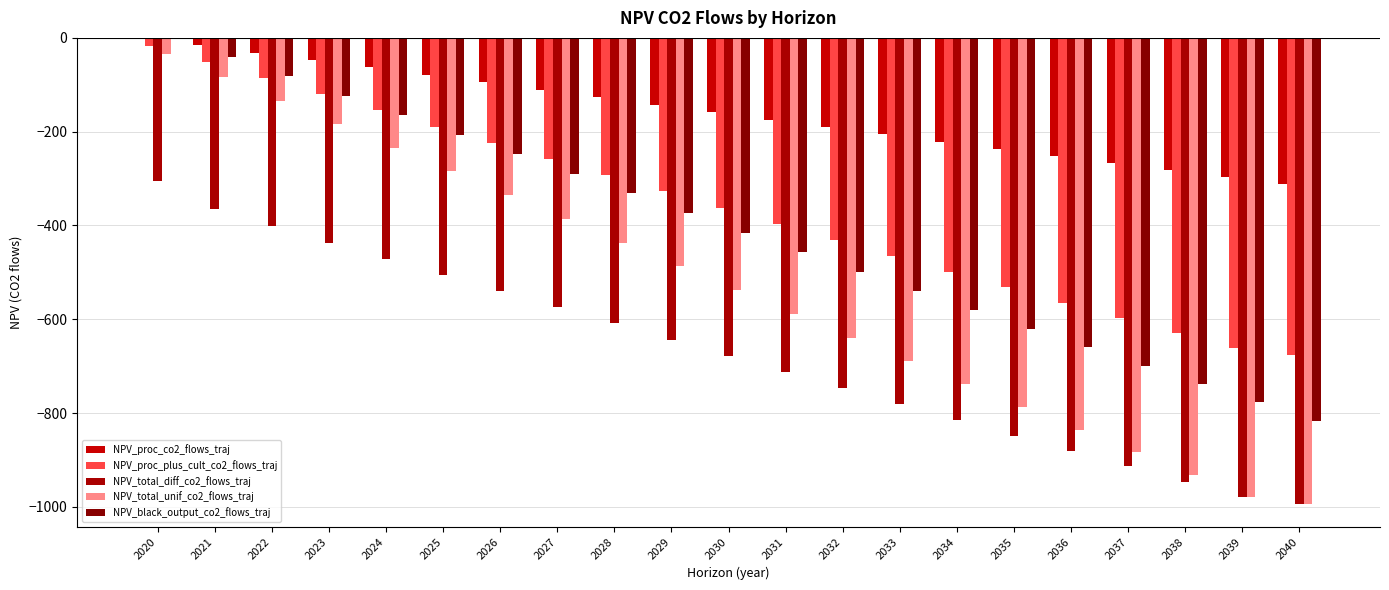

At which category is the sum across all series the highest?

2020